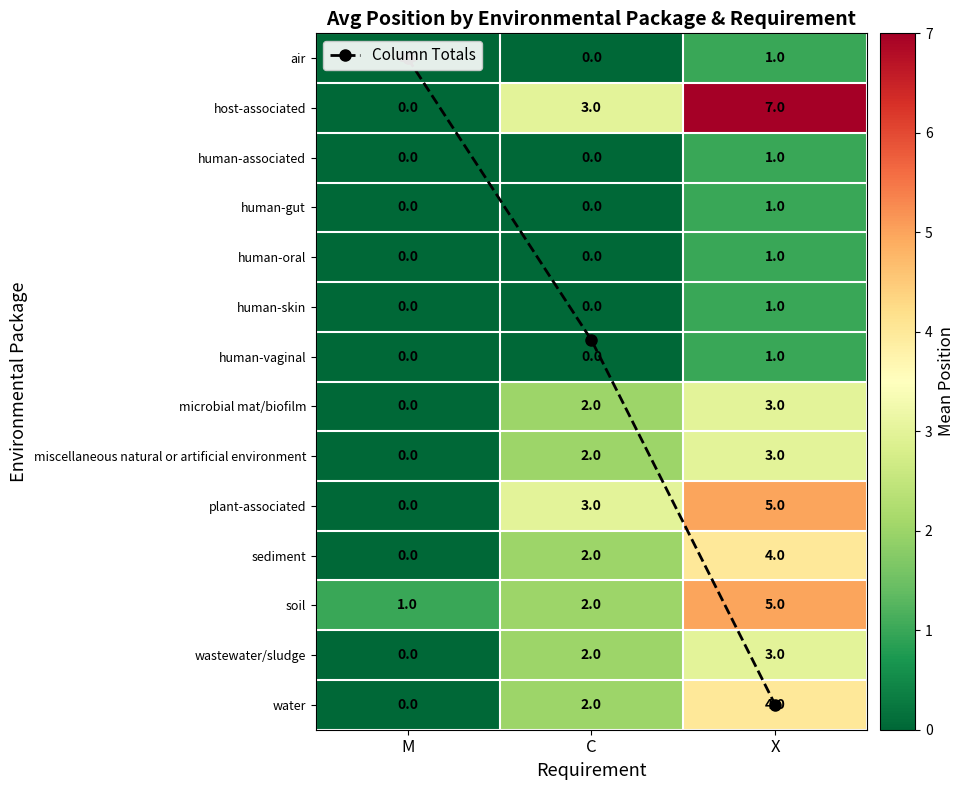

True or false: sediment has a value of 2.7 at C.

False